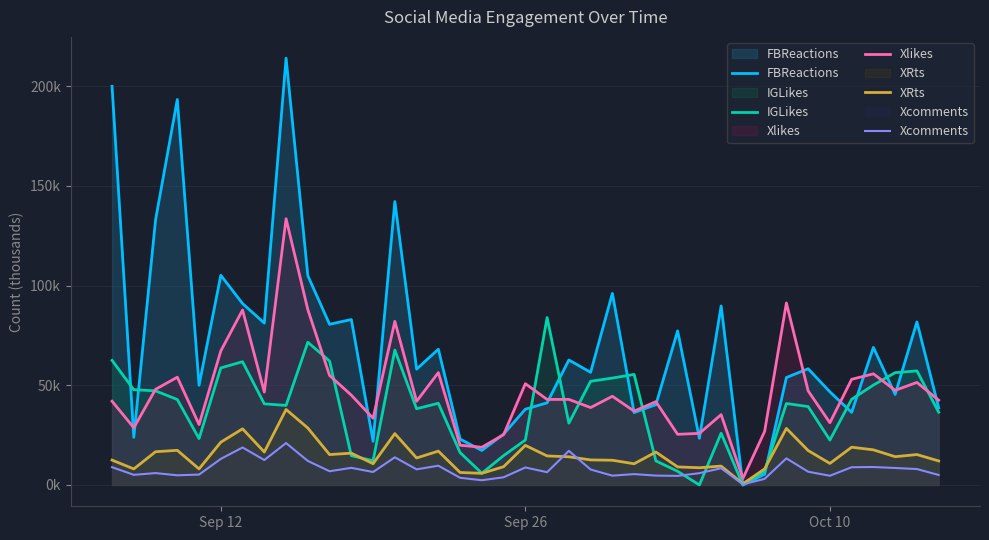

Does the chart display data point markers on the line(s)?

No